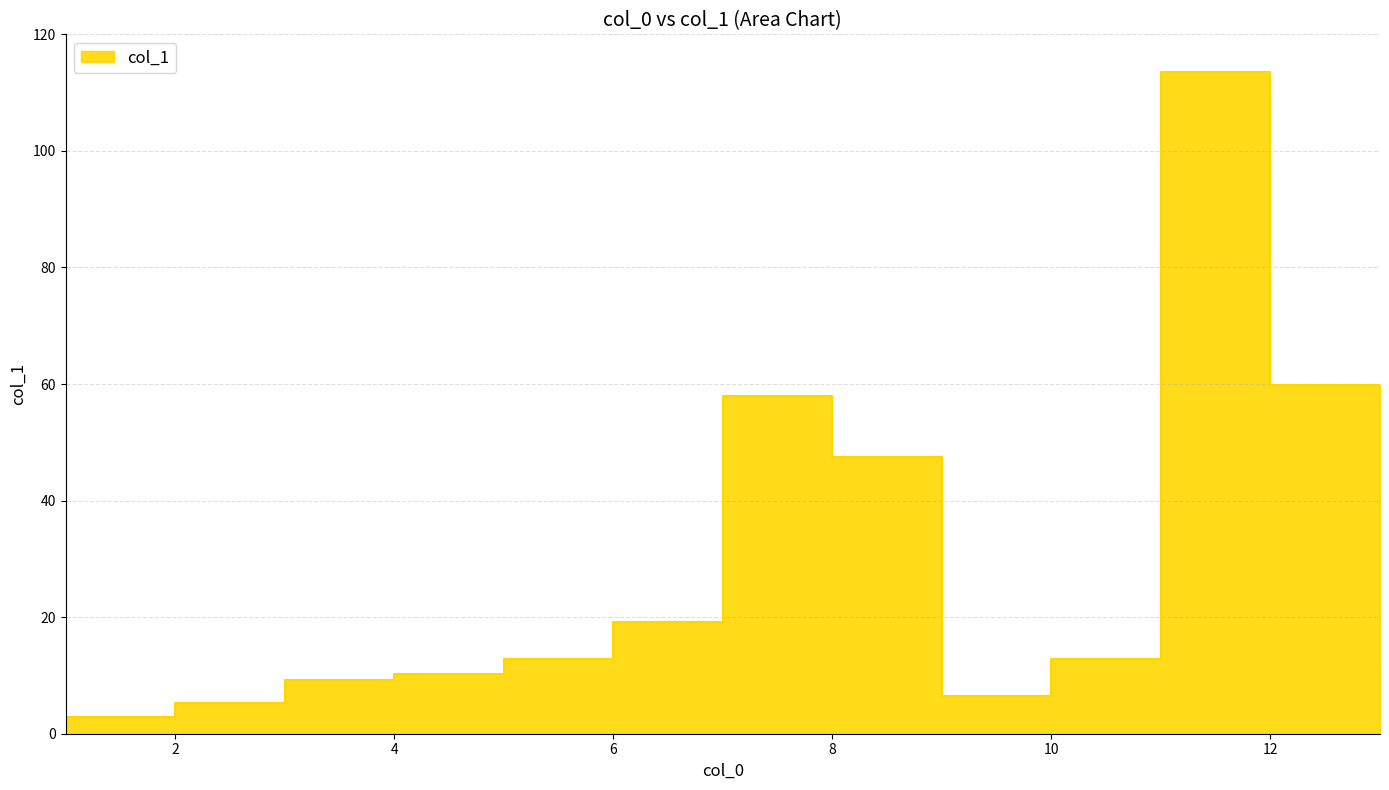

Which category has the lowest value across all series?

1